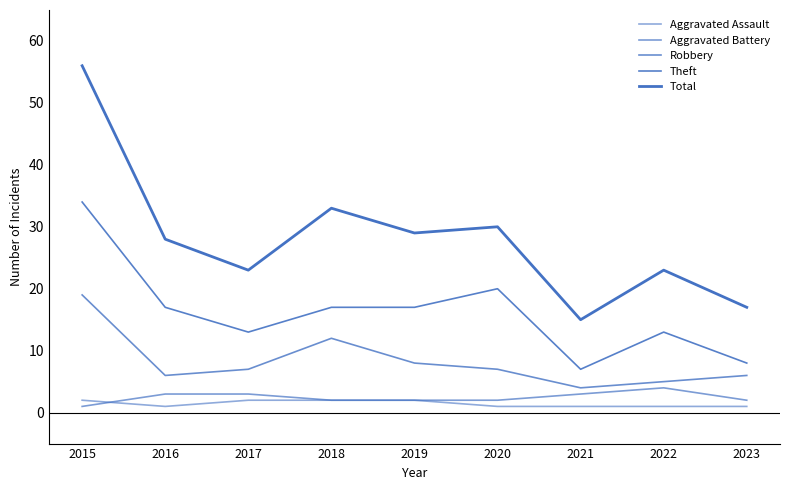

Does the chart display data point markers on the line(s)?

No